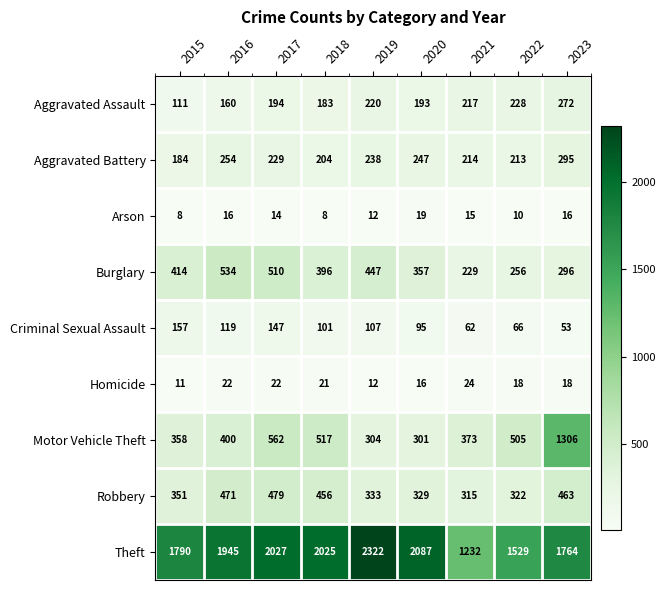

What is the difference between the second highest and minimum values in the Motor Vehicle Theft series?

261